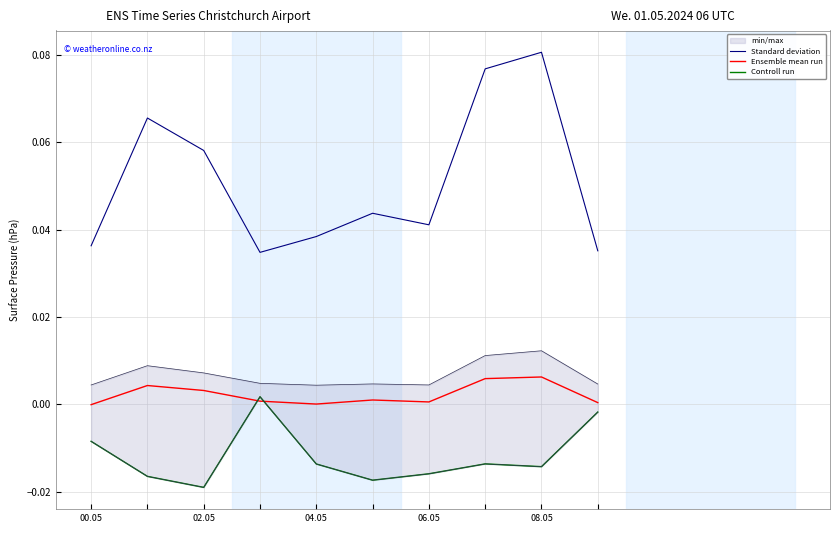

What is the sum of all Controll run values?

-0.1